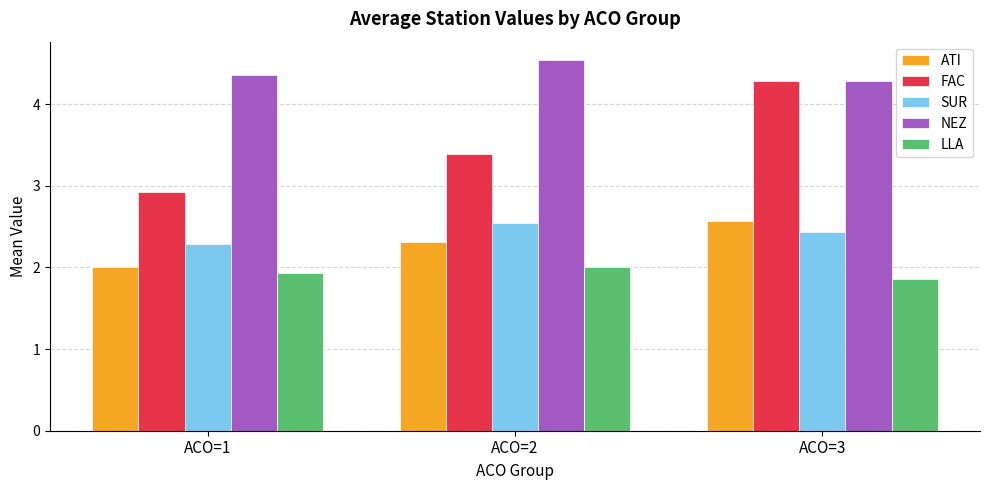

How many series are shown in this chart?

5